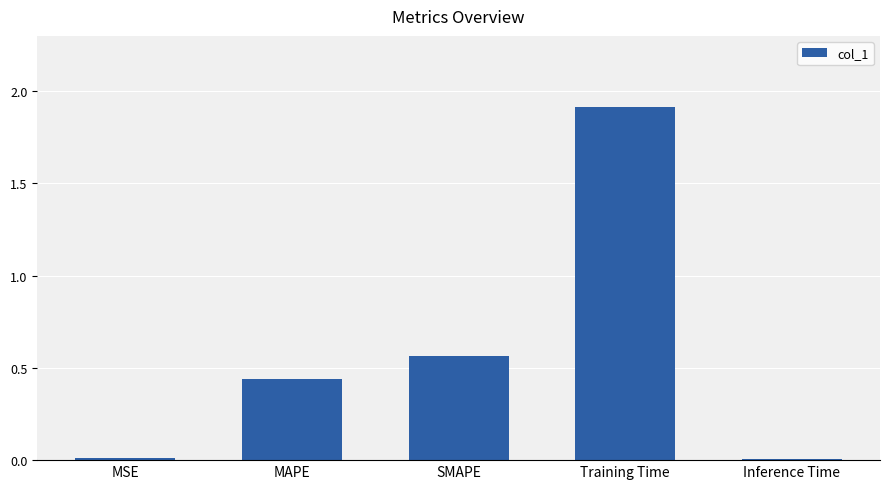

What is the label of the 2nd bar from the right?

Training Time